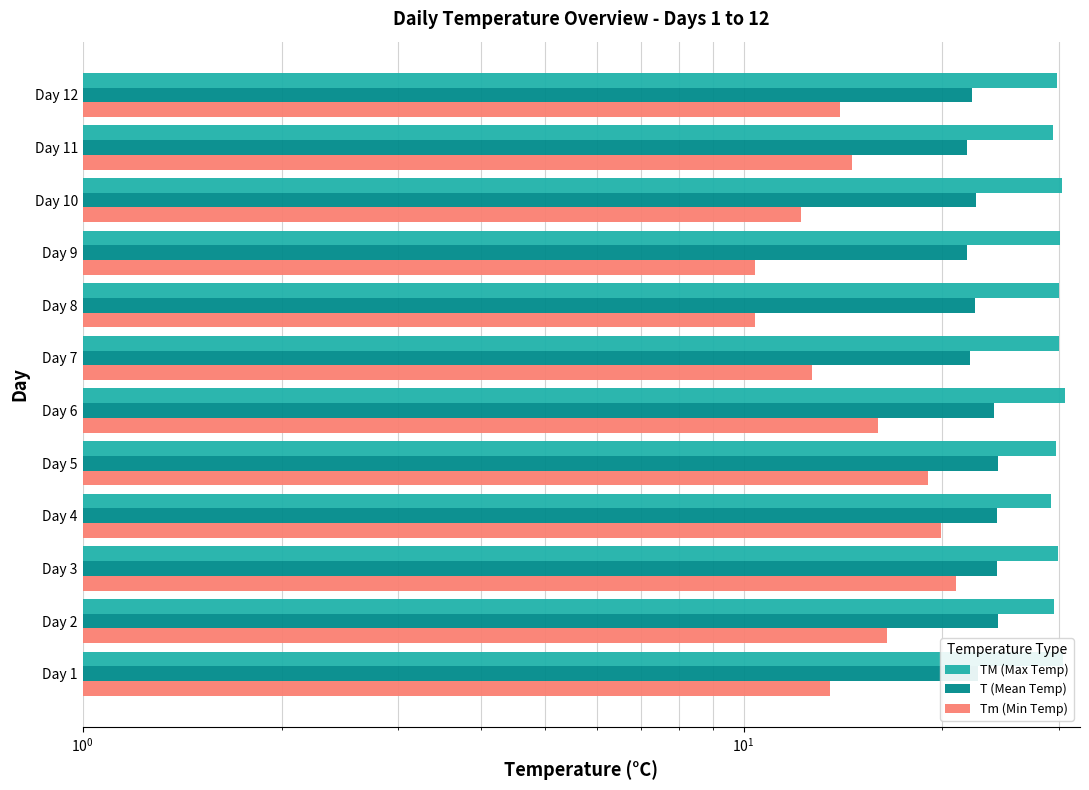

Which series has the largest range (max minus min)?

Tm (Min Temp)